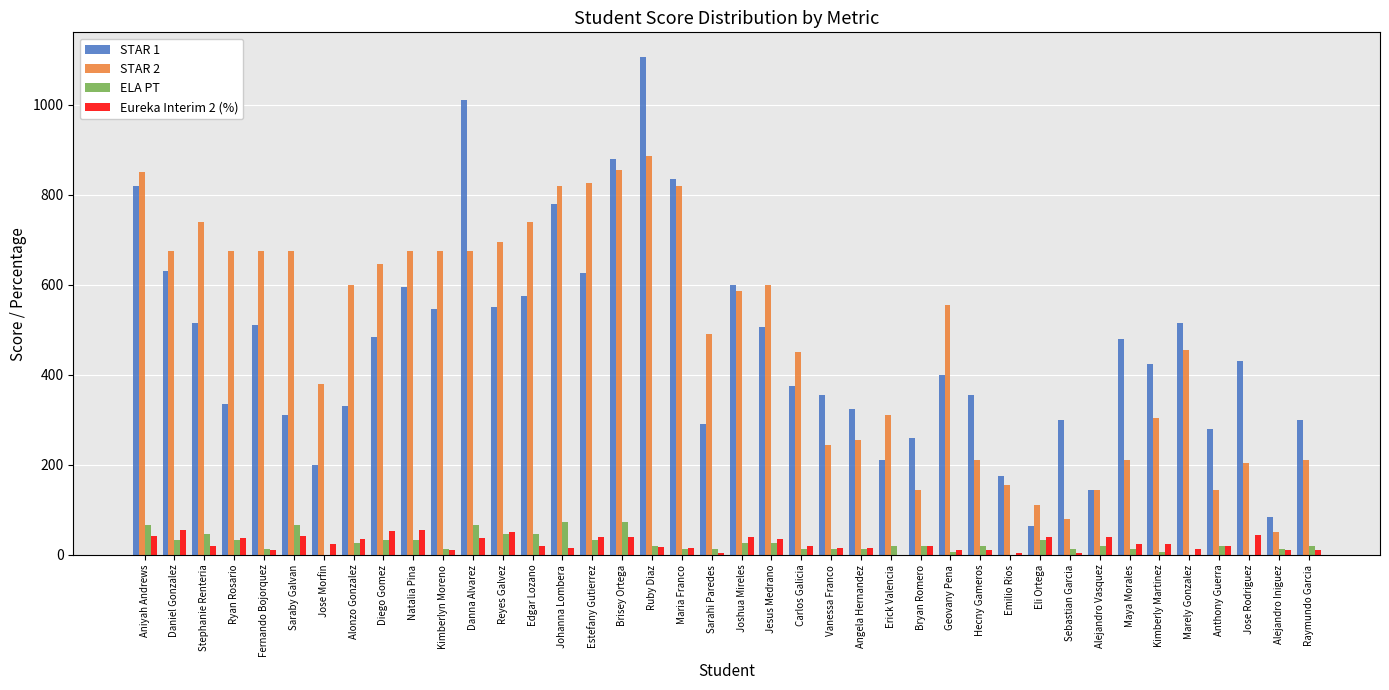

Which series has the largest total across all categories?

STAR 2